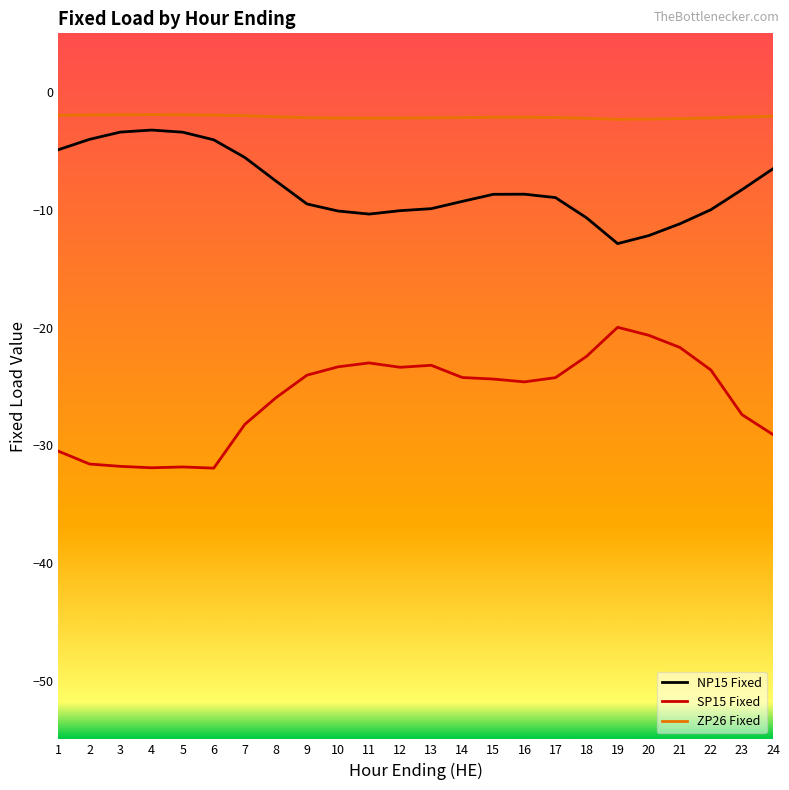

True or false: NP15 Fixed and ZP26 Fixed intersect in this chart.

False